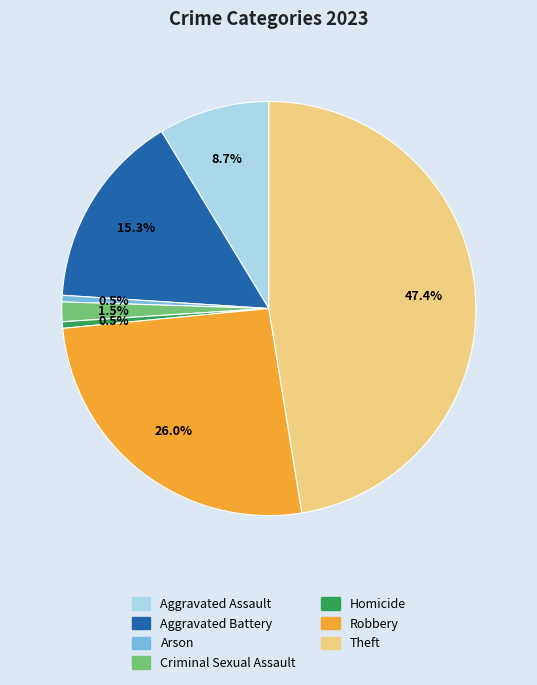

What is the largest slice in the pie chart?

Theft